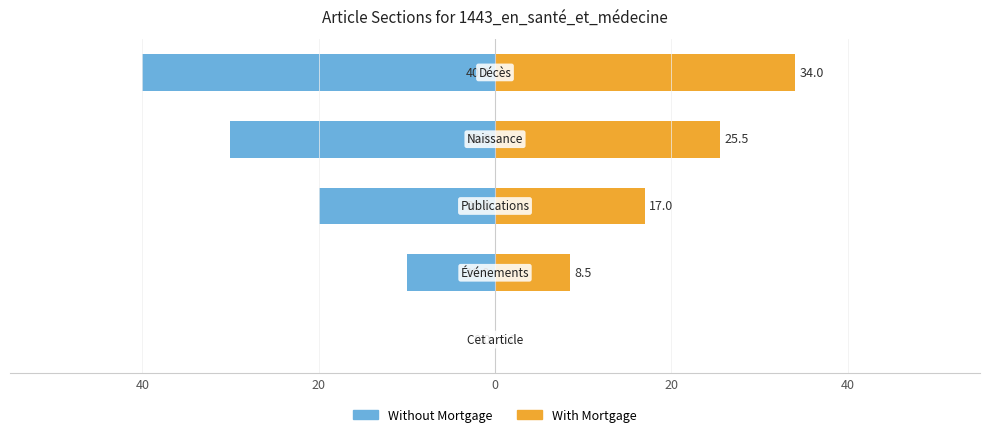

What is the difference between the maximum and minimum values in the Without Mortgage series?

40.0